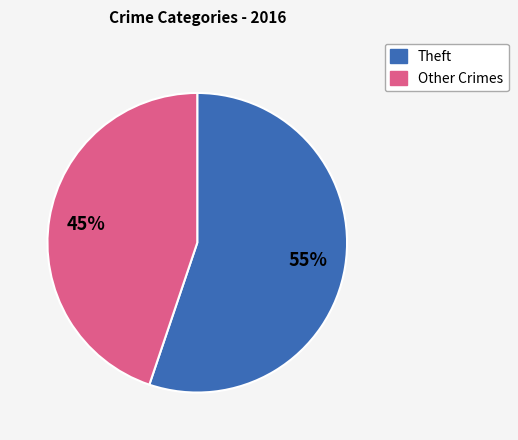

Is there a majority slice in this chart?

Yes